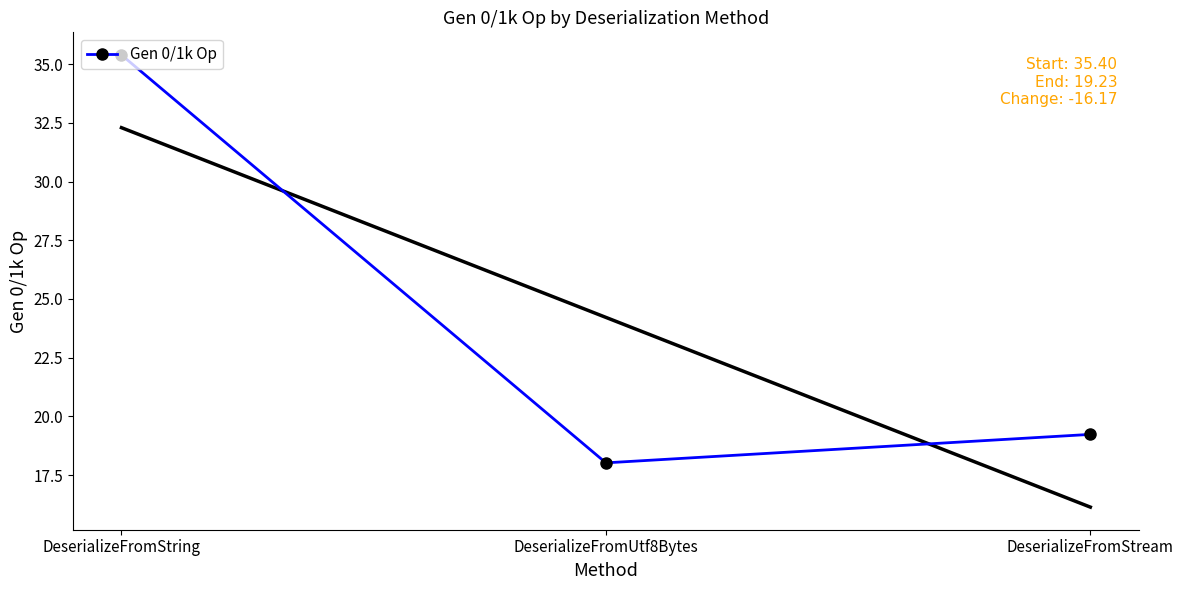

What is the difference between the maximum and minimum values?

17.4